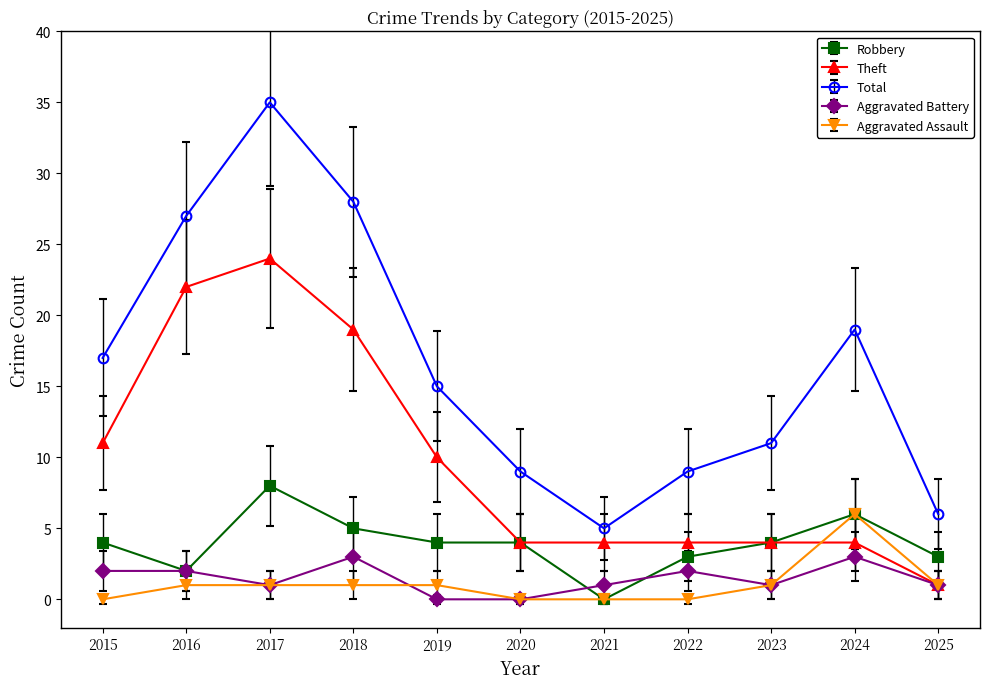

Reading left to right, list all the values displayed in this chart.

Robbery: 2015=4	2016=2	2017=8	2018=5	2019=4	2020=4	2021=0	2022=3	2023=4	2024=6	2025=3
Theft: 2015=11	2016=22	2017=24	2018=19	2019=10	2020=4	2021=4	2022=4	2023=4	2024=4	2025=1
Total: 2015=17	2016=27	2017=35	2018=28	2019=15	2020=9	2021=5	2022=9	2023=11	2024=19	2025=6
Aggravated Battery: 2015=2	2016=2	2017=1	2018=3	2019=0	2020=0	2021=1	2022=2	2023=1	2024=3	2025=1
Aggravated Assault: 2015=0	2016=1	2017=1	2018=1	2019=1	2020=0	2021=0	2022=0	2023=1	2024=6	2025=1